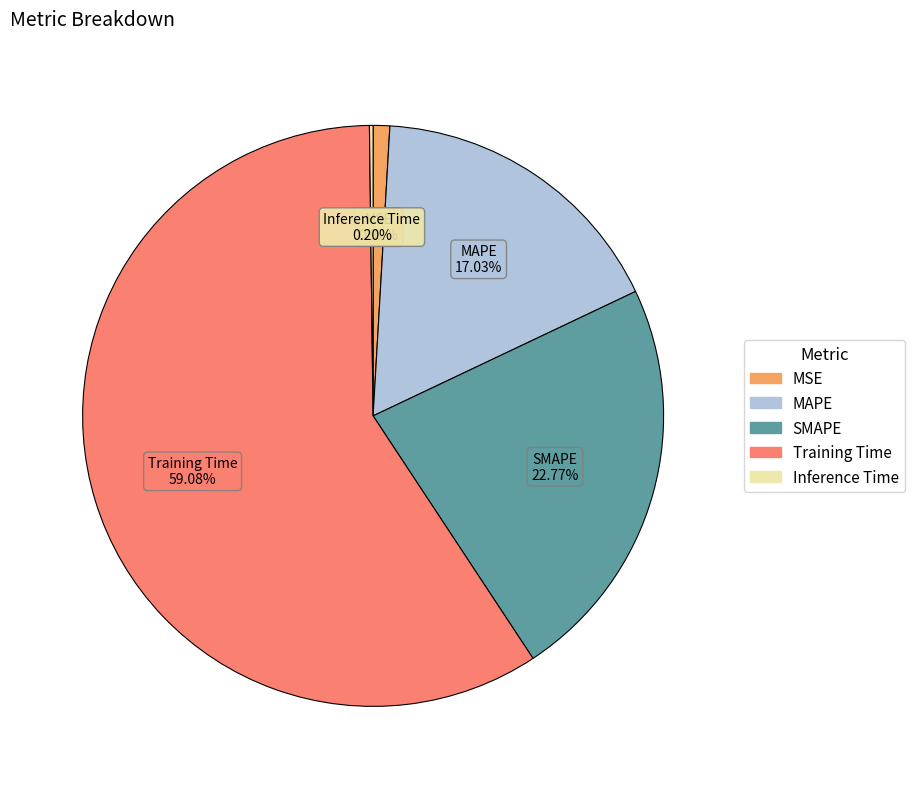

To the nearest percent, what is the average slice percentage?

20%